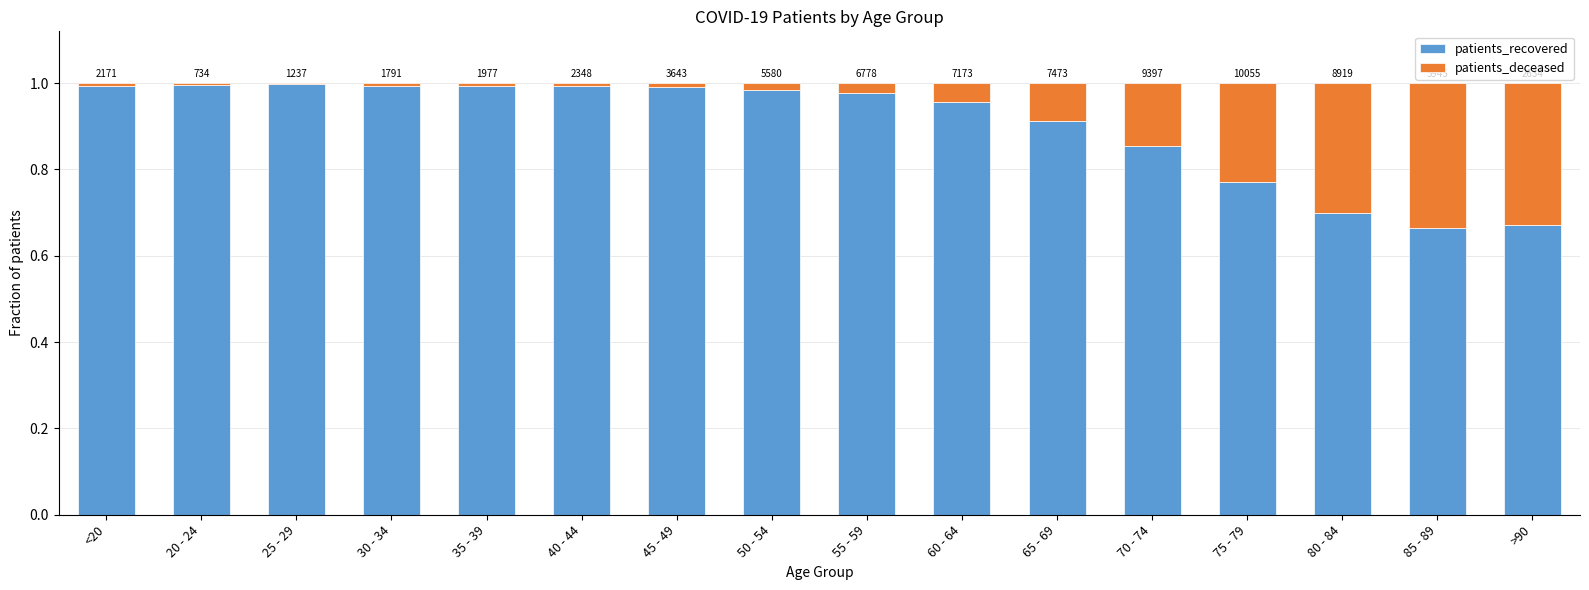

What are all the series names shown in the legend?

patients_recovered, patients_deceased